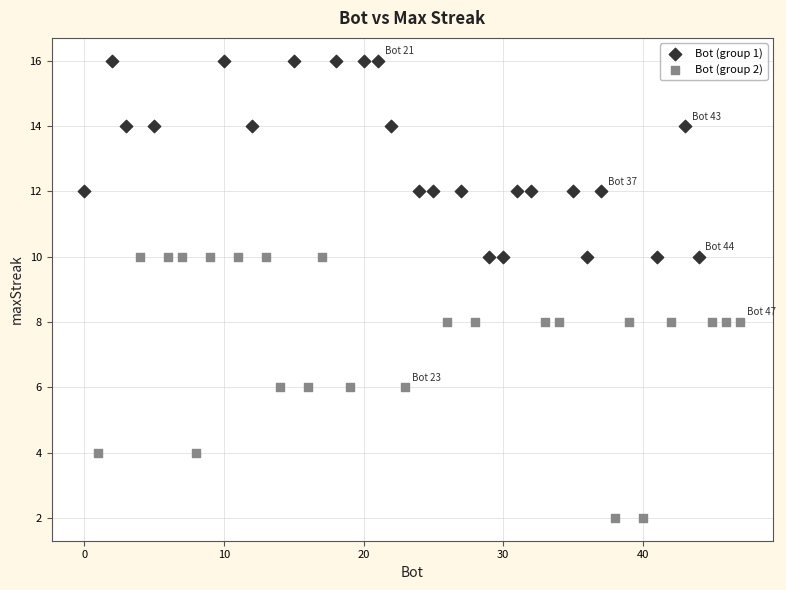

Which series has the widest spread of Y values?

Bot (group 2)